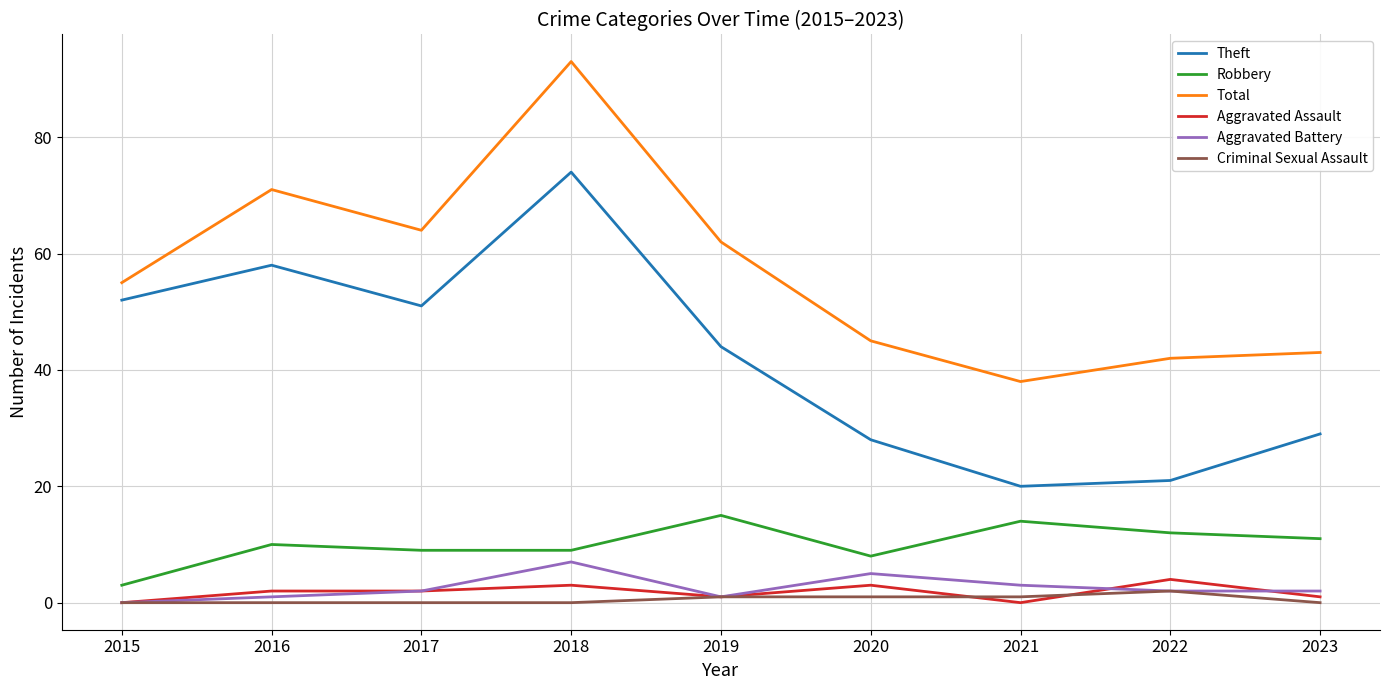

How many lines are shown in the chart?

6